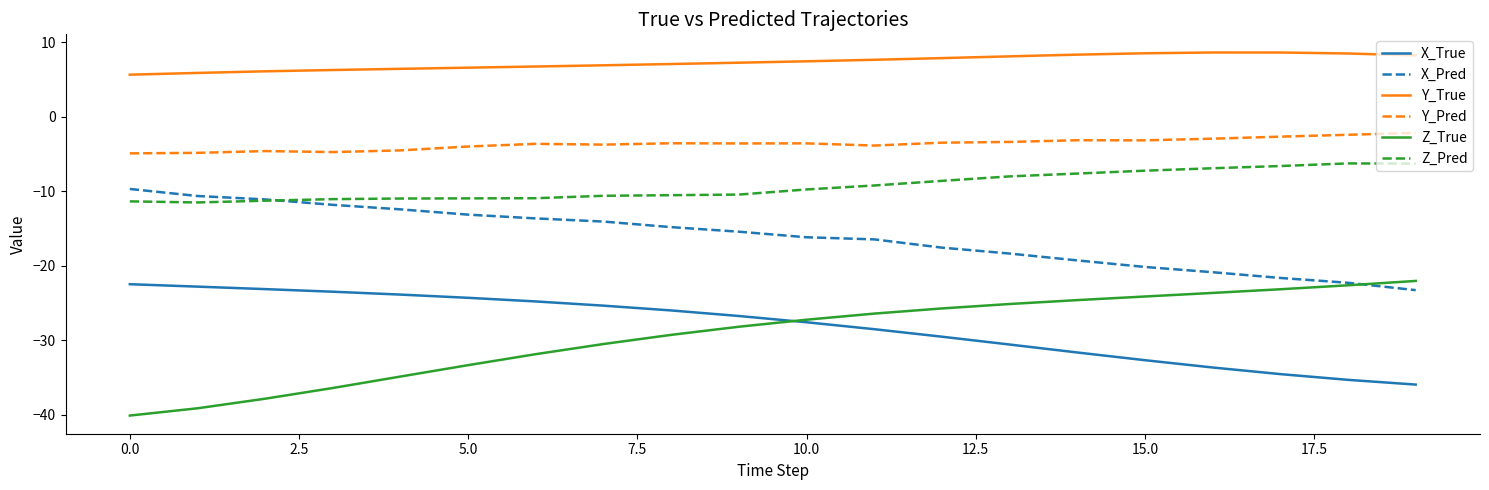

Which series has the largest total across all categories?

Y_True